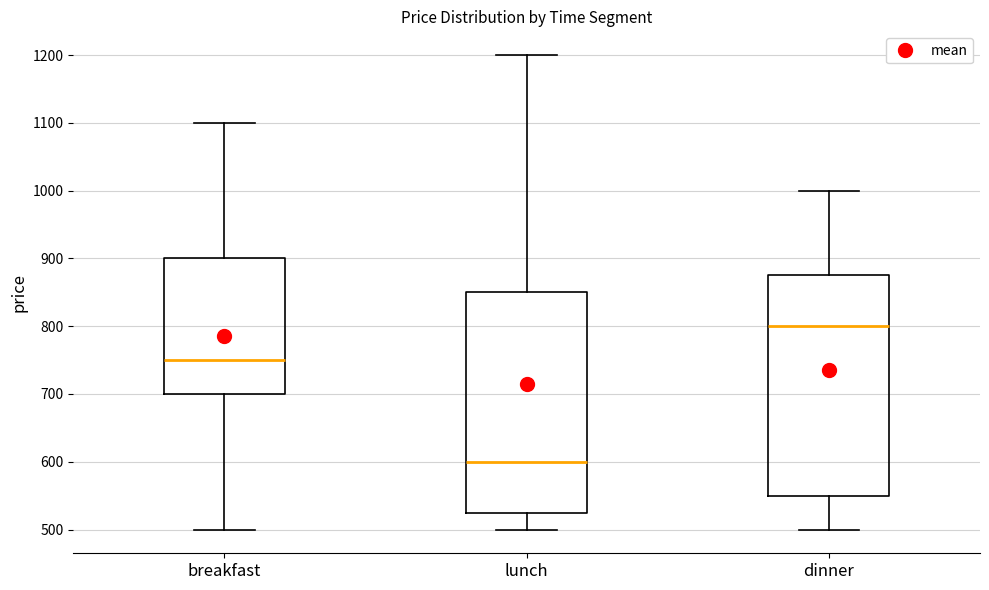

Reading left to right, transcribe this box plot: for each box, give where its median line is, the range the box spans, and where its two whiskers end, as read against the y-axis. The values are not printed on the chart, so give them approximately, as read against the axis.

breakfast: median 750, box 700 to 900, whiskers 500 to 1100
lunch: median 600, box 530 to 850, whiskers 500 to 1200
dinner: median 800, box 550 to 880, whiskers 500 to 1000